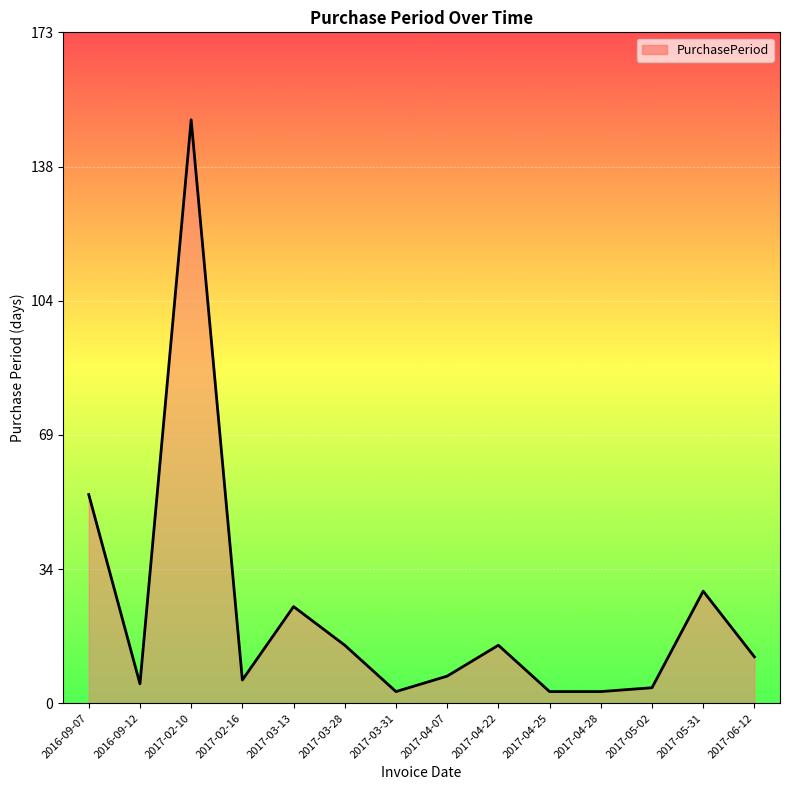

What is the difference between the values at 2017-03-13 and 2017-06-12?

13